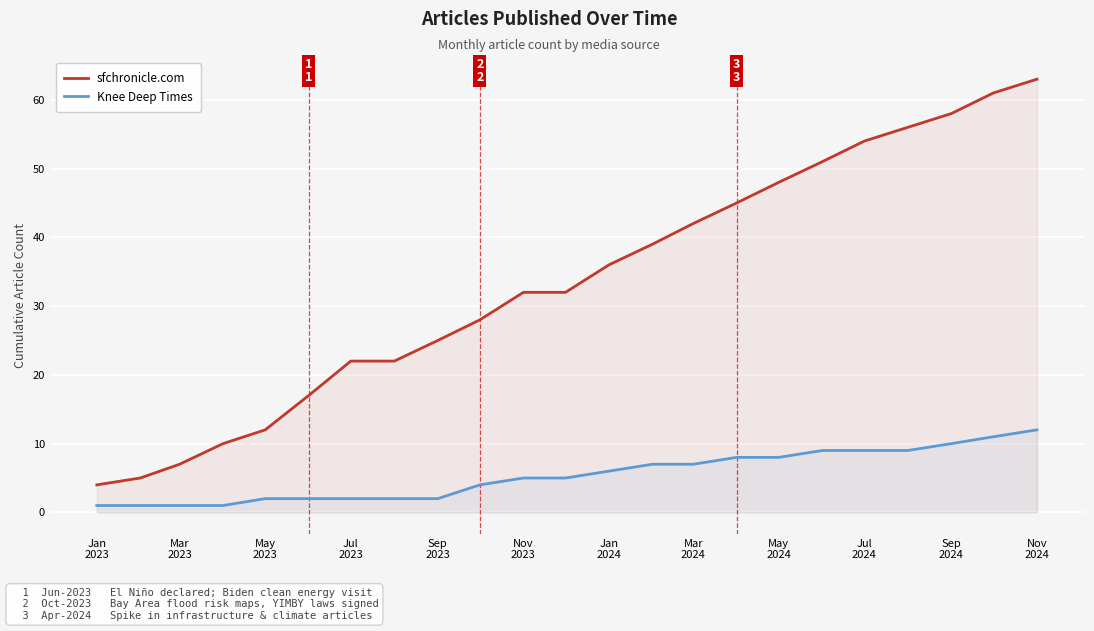

What is the difference between the second highest and second lowest values in the sfchronicle.com series?

56